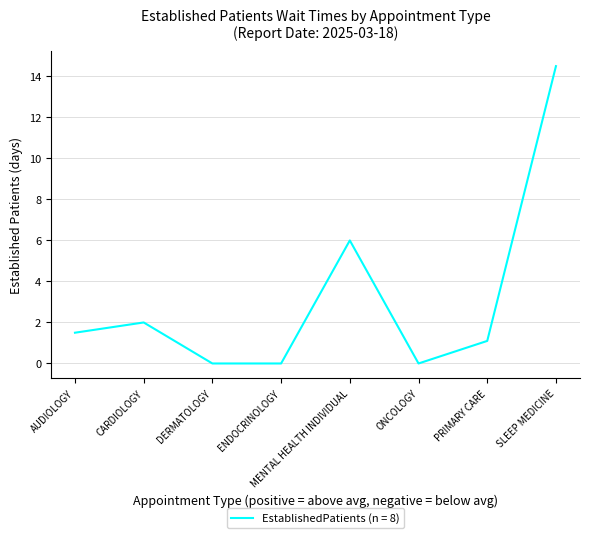

What is the sum of all values?

25.1